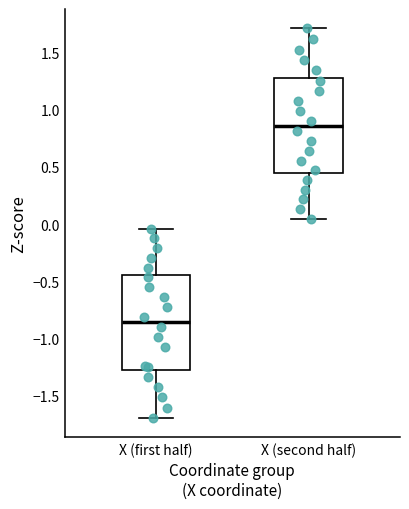

Which box's median line is the lowest?

X (first half)